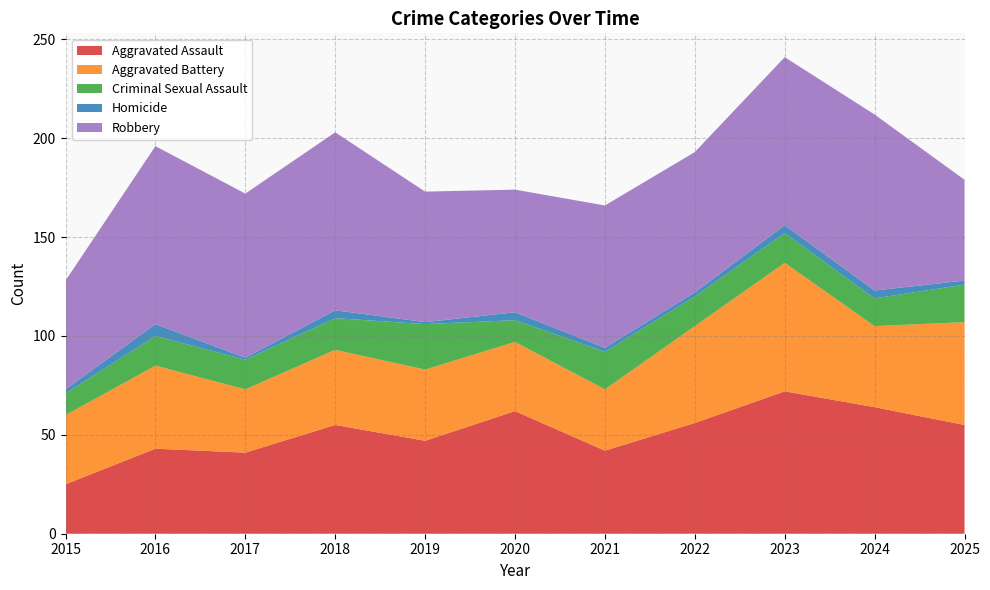

Reading left to right, list all the values displayed in this chart.

Aggravated Assault: 25	43	41	55	47	62	42	56	72	64	55
Aggravated Battery: 35	42	32	38	36	35	31	49	65	41	52
Criminal Sexual Assault: 11	15	15	16	23	11	19	15	15	14	19
Homicide: 2	6	1	4	1	4	2	2	4	4	2
Robbery: 55	90	83	90	66	62	72	71	85	89	51